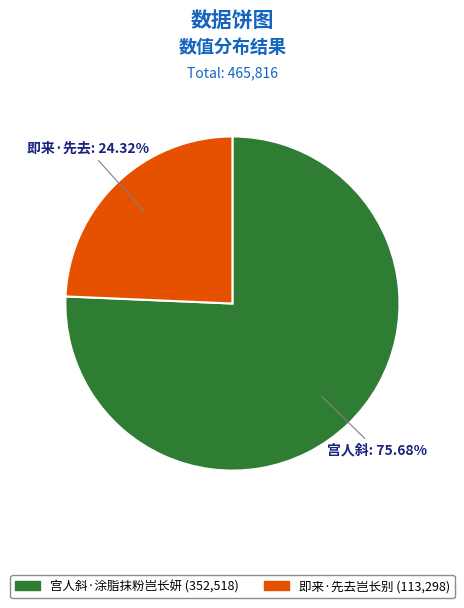

What is the ratio of the value at 即来·先去岂长别 to the value at 宫人斜·涂脂抹粉岂长妍?

0.3